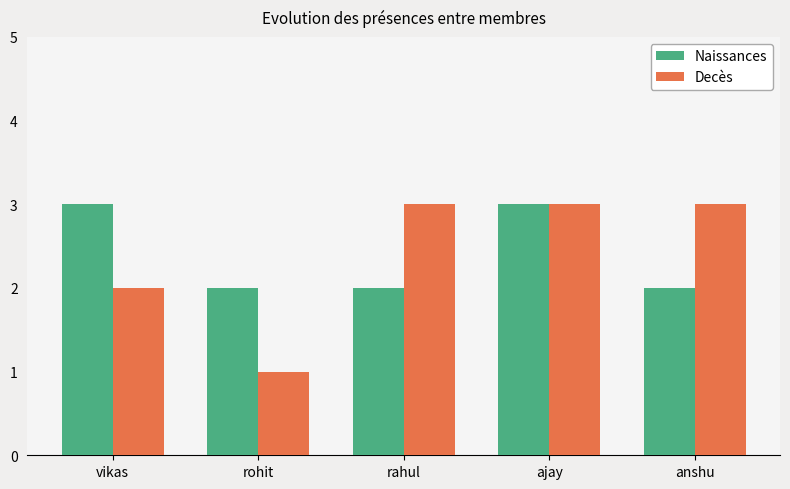

What is the label of the 4th bar from the right?

rohit